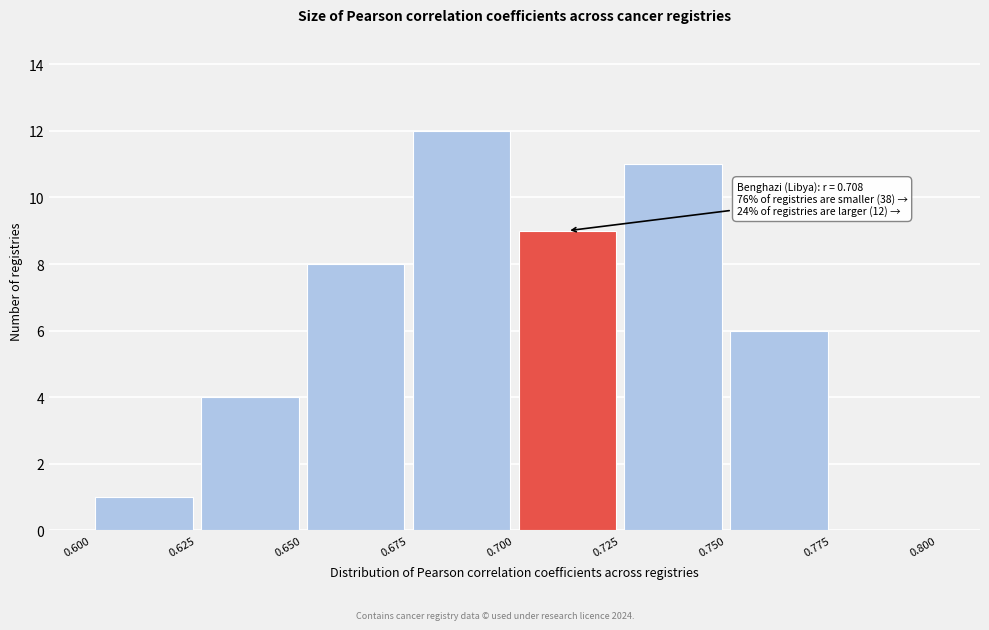

Over which range of the x-axis is the bar tallest?

0.675 to 0.700